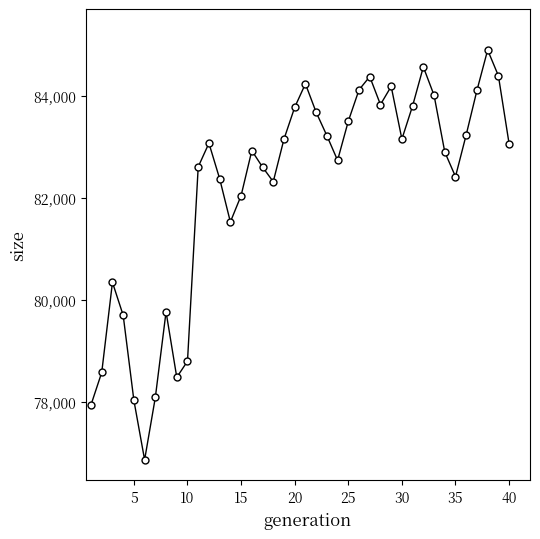

What is the difference between the maximum and second lowest values?

6954